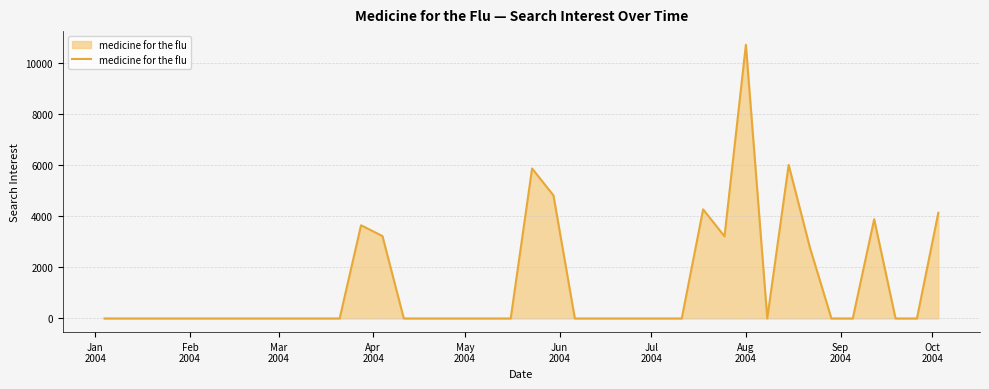

What is the difference between the maximum and minimum values?

10706.4